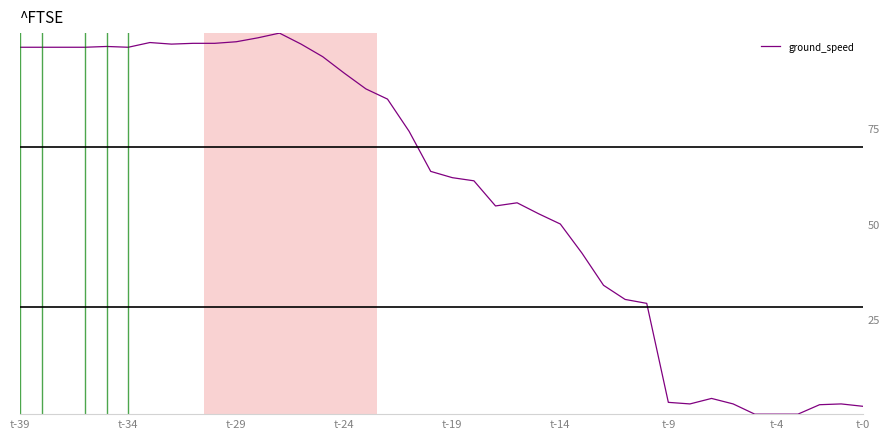

What is the greatest value displayed?

100.0